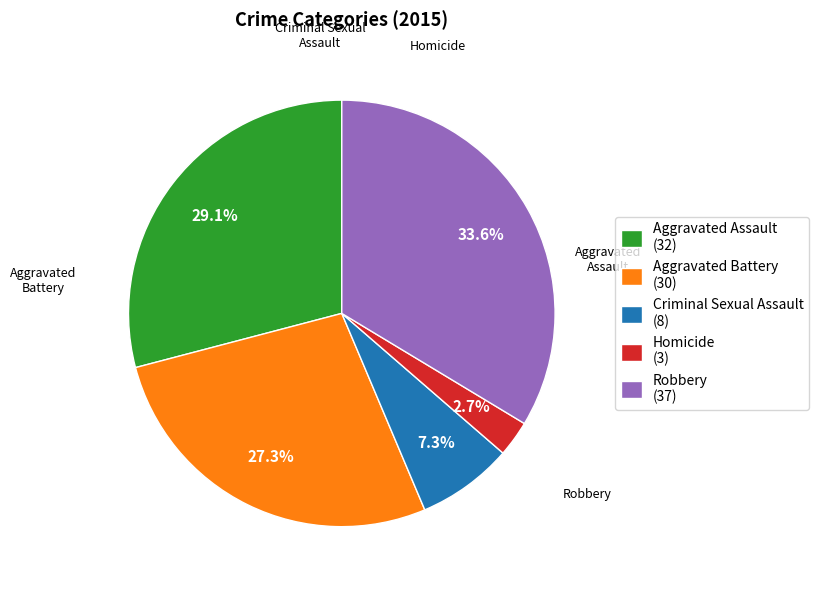

How many slices are in this pie chart?

5